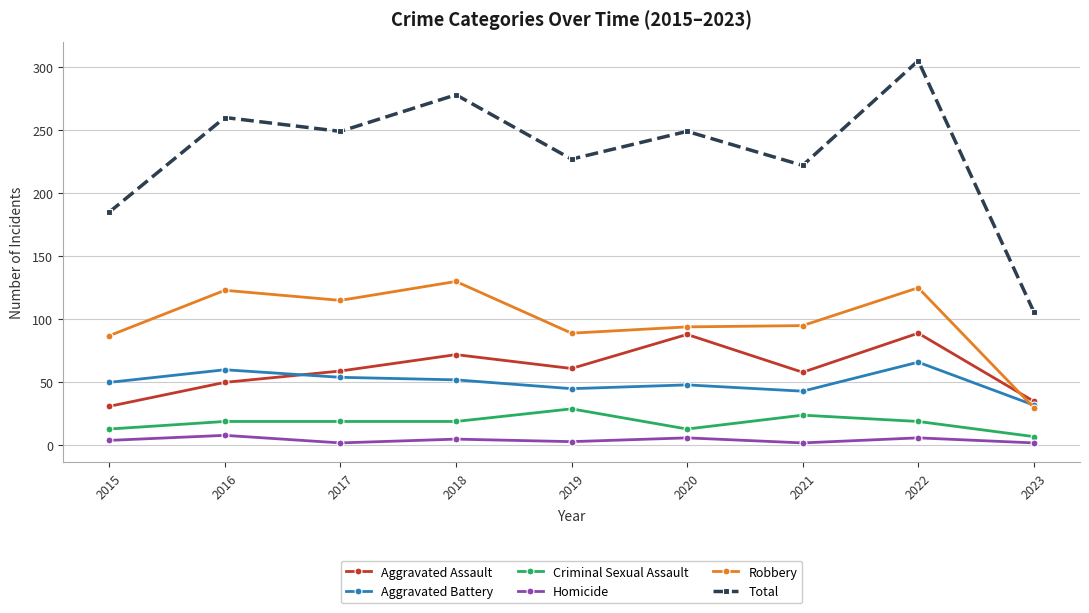

At which label does Robbery reach its peak?

2018